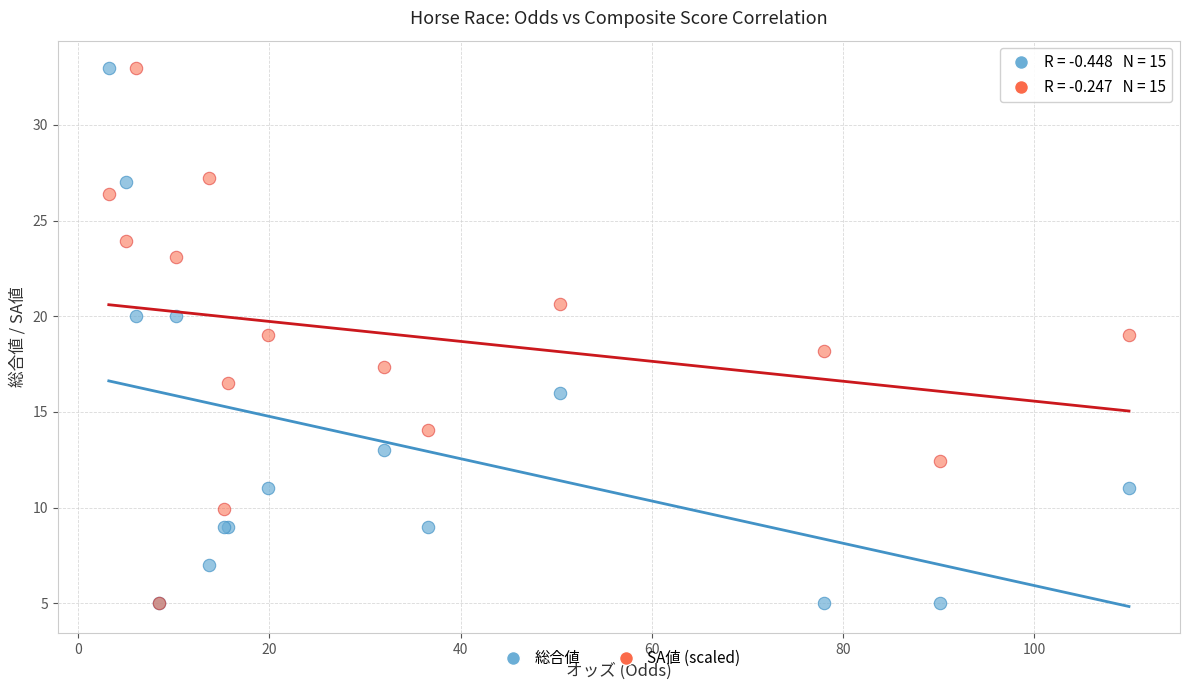

What are all the series names shown in the legend?

総合値, SA値 (scaled)